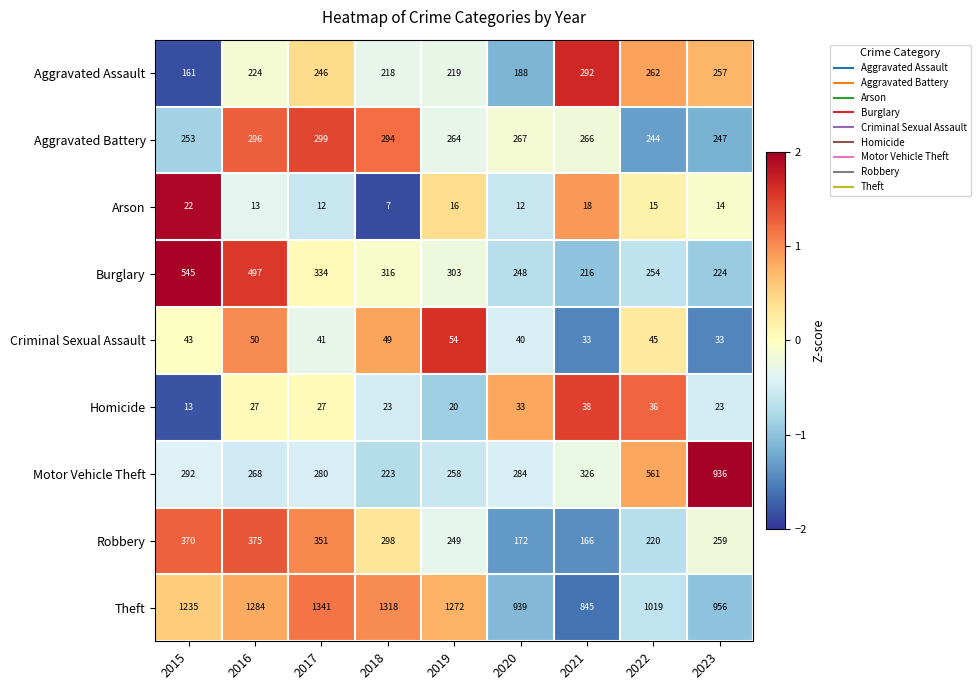

Between 2018 and 2020, which series saw the biggest shift?

Theft